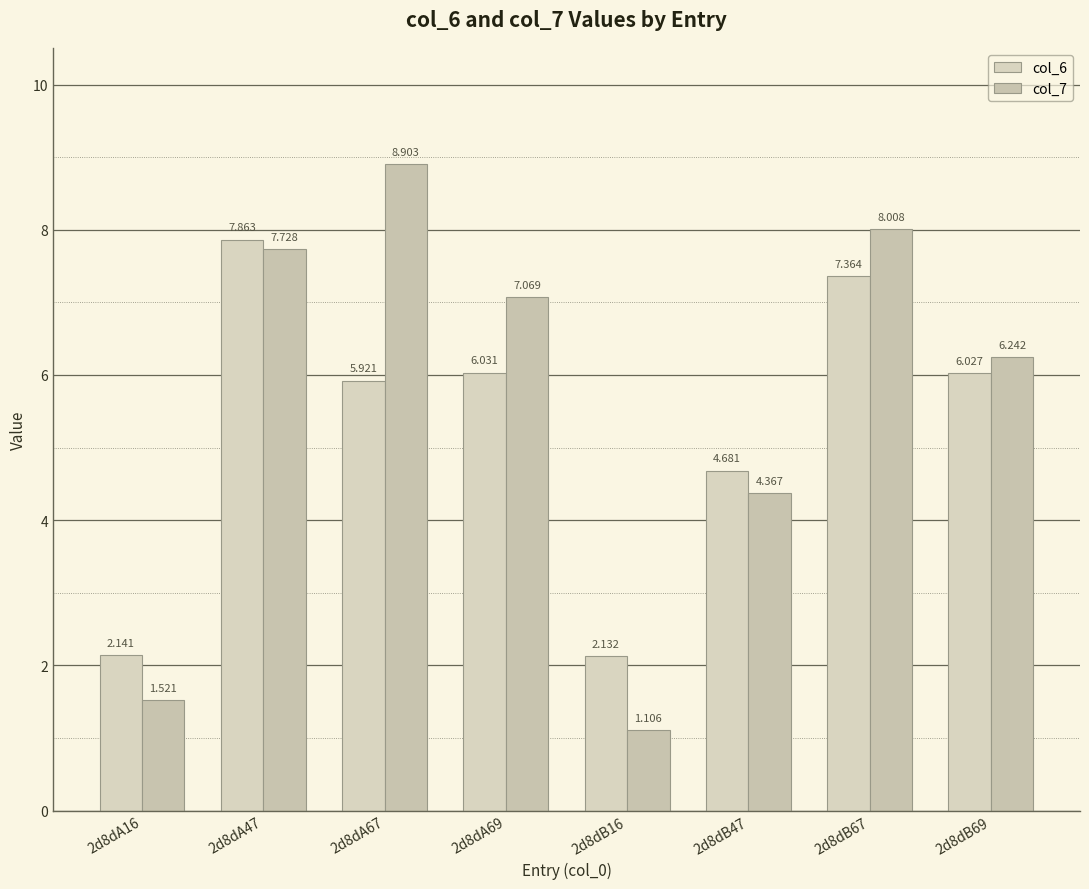

The value of col_6 at 2d8dA47 is 4.0. True or false?

False